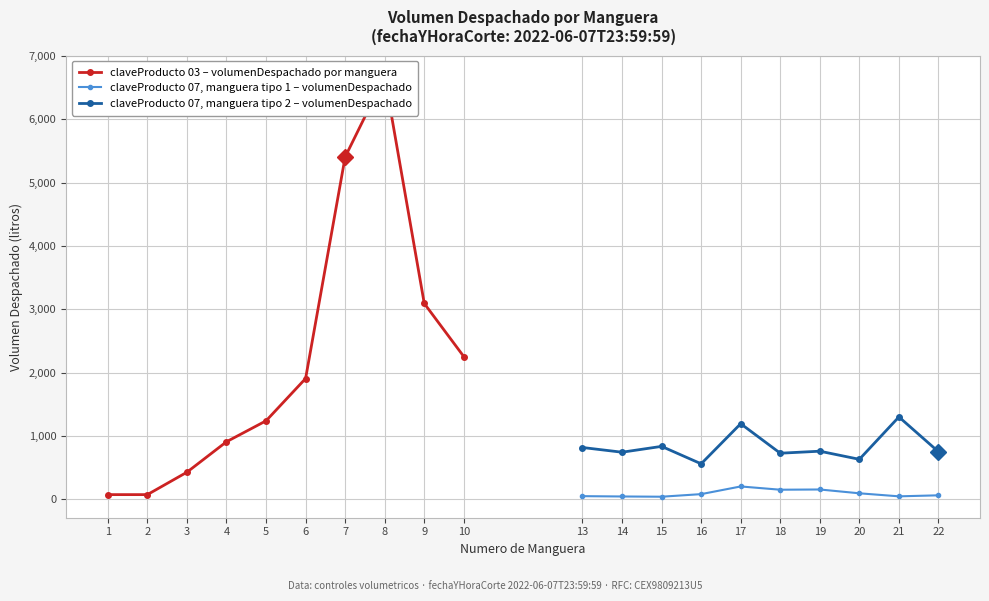

How many lines are shown in the chart?

3